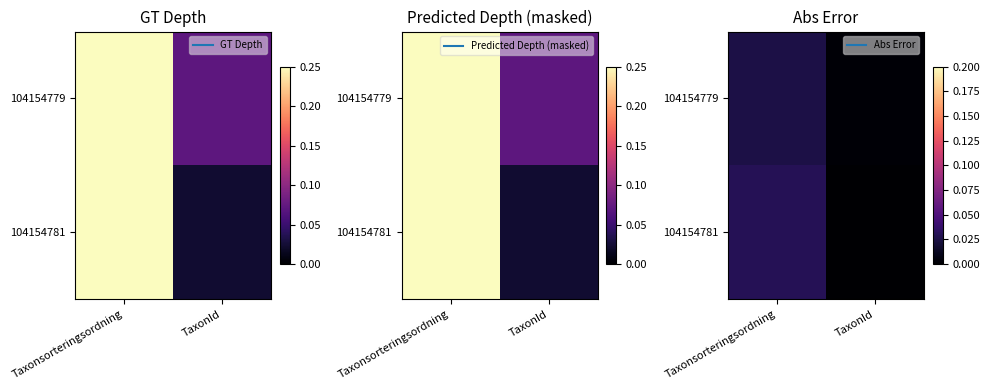

How many distinct data groups are displayed?

2